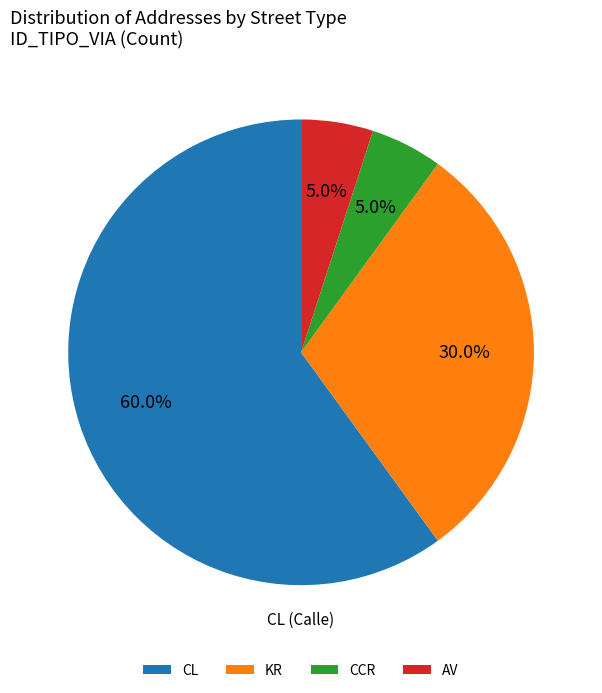

What percentage is the AV slice, to the nearest percent?

5%